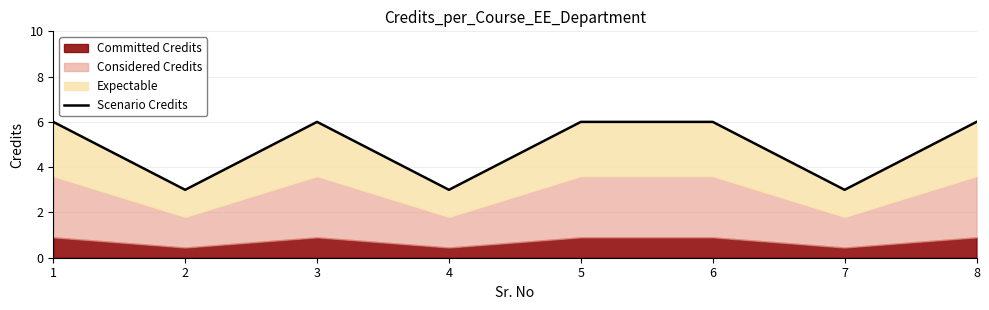

How many interior local peaks (higher than both neighbors) does the data have?

1